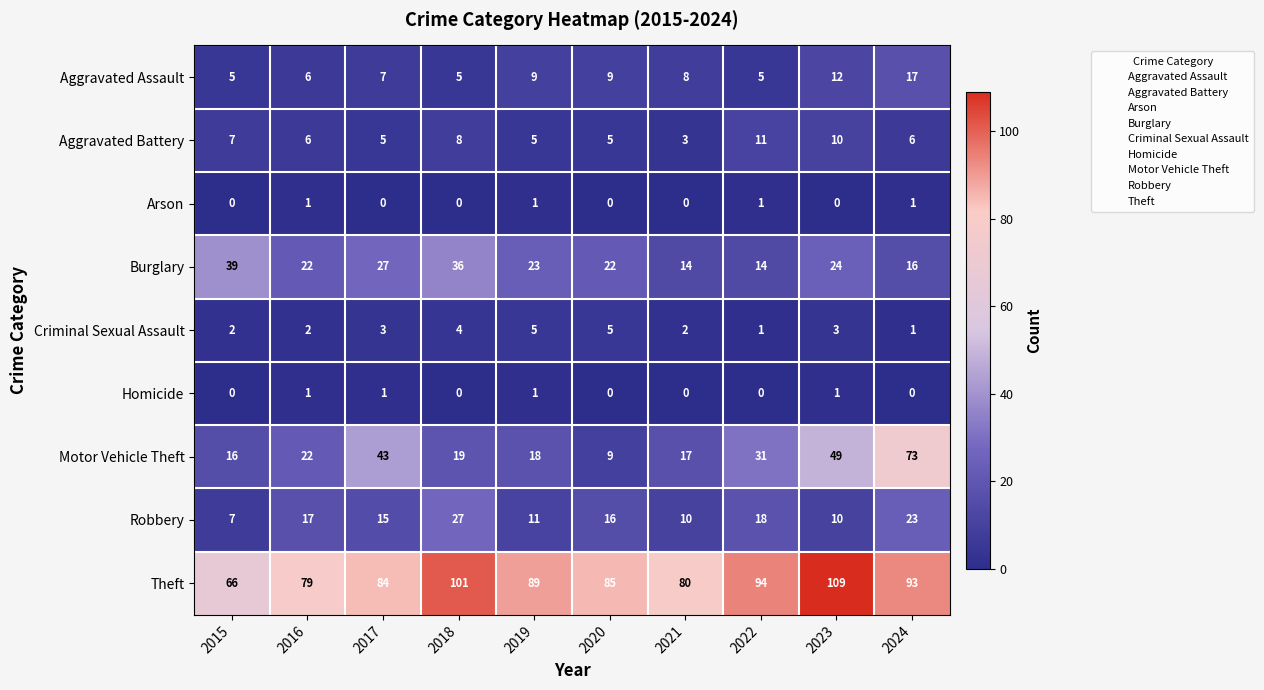

Rank the categories by Theft value from highest to lowest.

2023, 2018, 2022, 2024, 2019, 2020, 2017, 2021, 2016, 2015